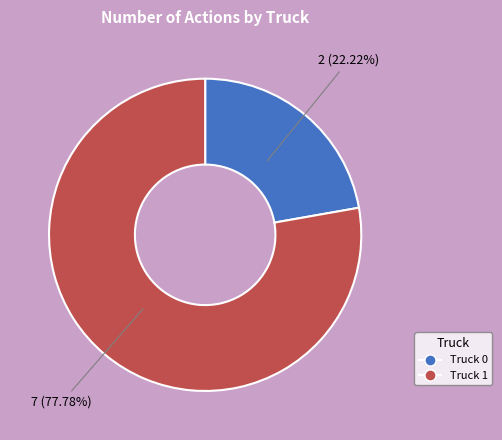

Rank the categories by value from highest to lowest.

Truck 1, Truck 0